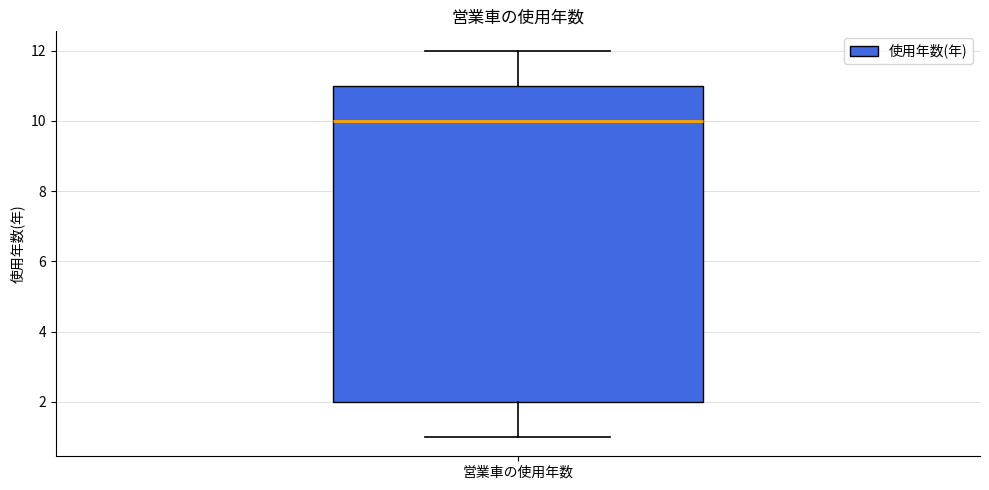

Read this box plot against the y-axis: the position of the median line, the range covered by the box, and the ends of both whiskers. The values are not printed on the chart, so give them approximately, as read against the axis.

median 10, box 2 to 11, whiskers 1 to 12